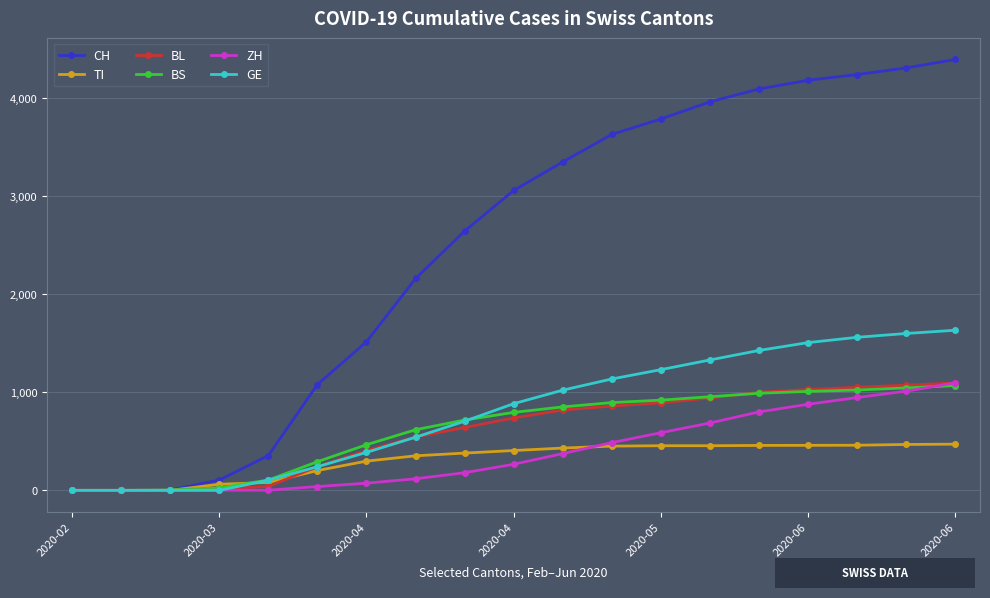

How many values in the BS series are below 795?

9